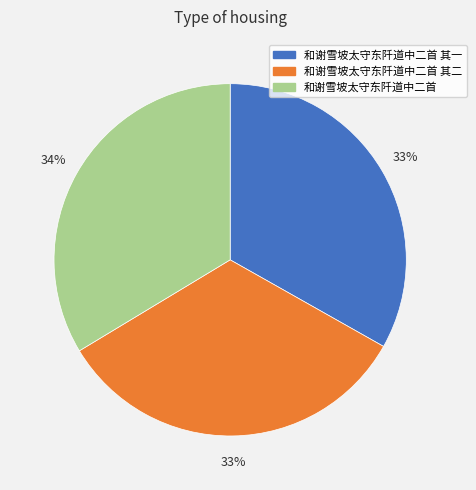

Combined, do 和谢雪坡太守东阡道中二首 其一 and 和谢雪坡太守东阡道中二首 其二 account for over 50%?

Yes